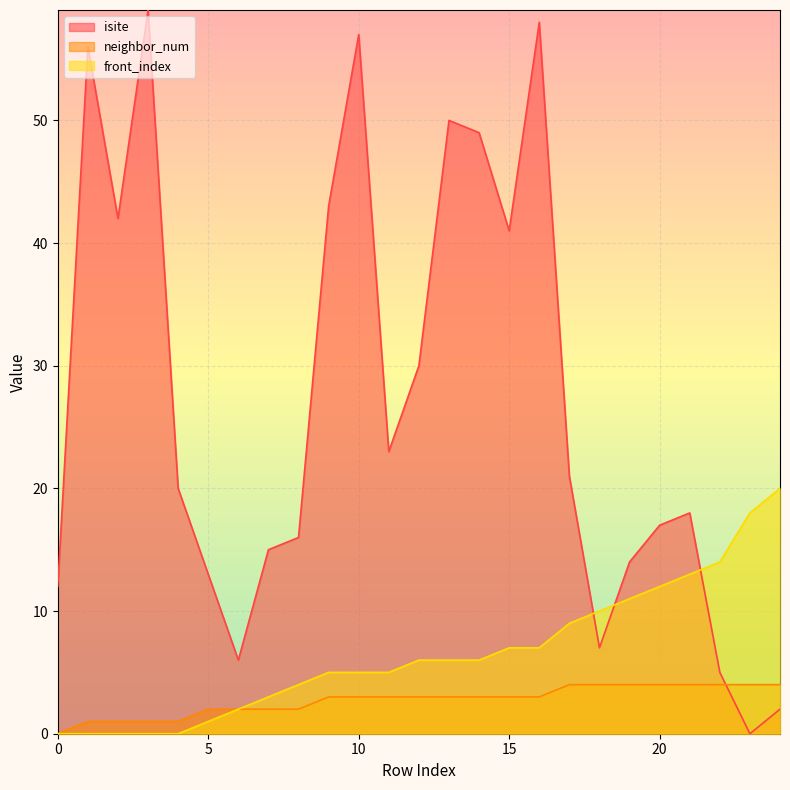

What is the difference between the second highest and minimum values in the front_index series?

18